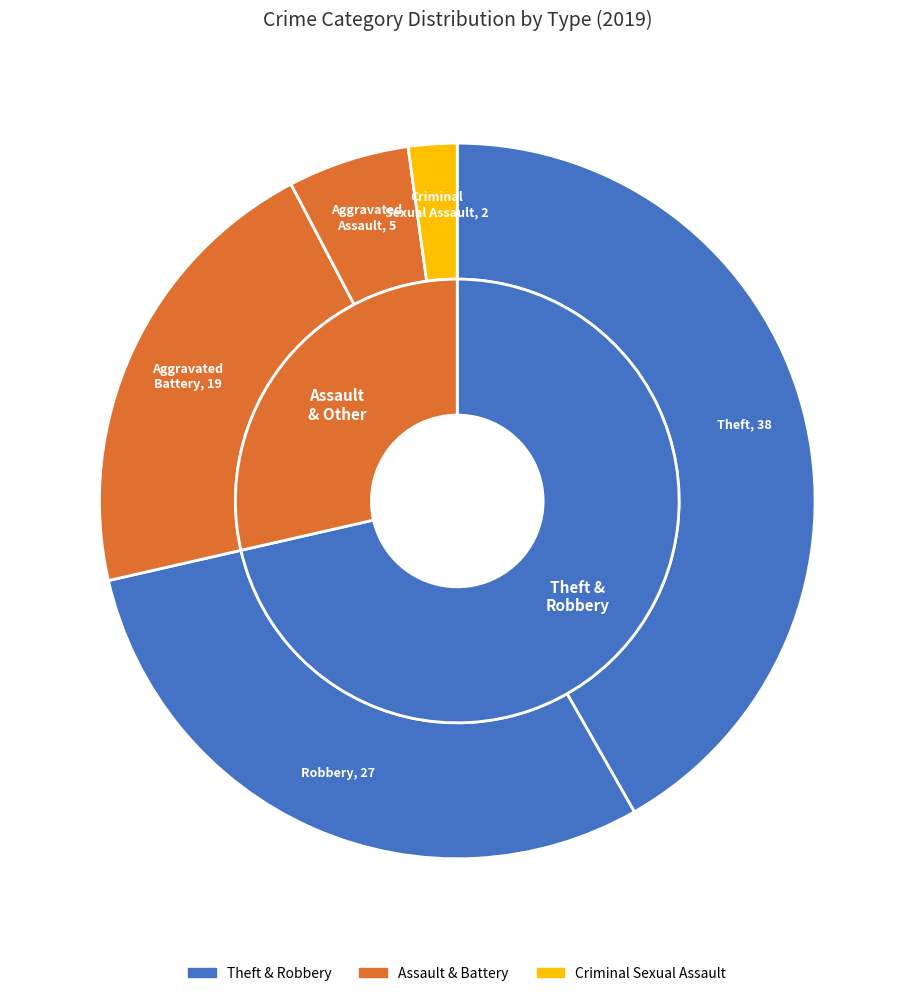

What percentage is the Aggravated Battery slice, to the nearest percent?

21%